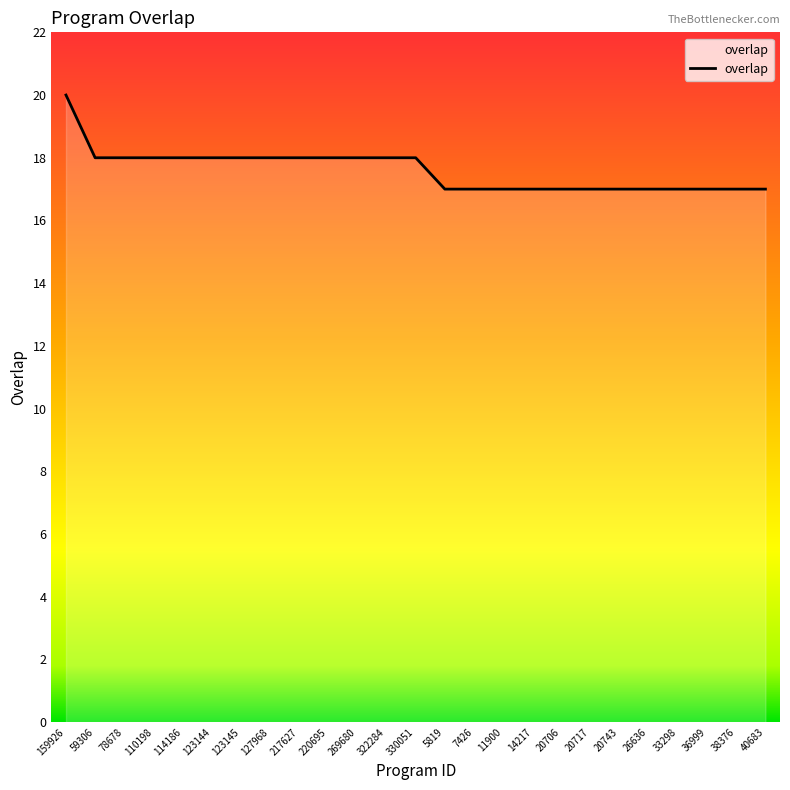

What is the smallest value displayed?

17